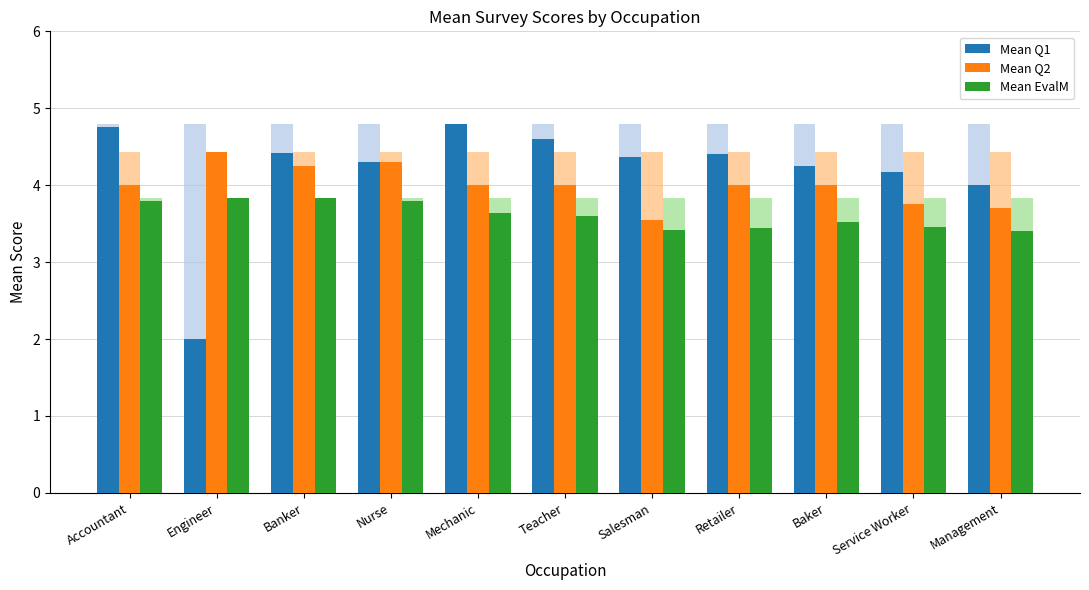

Which label corresponds to the largest value in the chart?

Mechanic